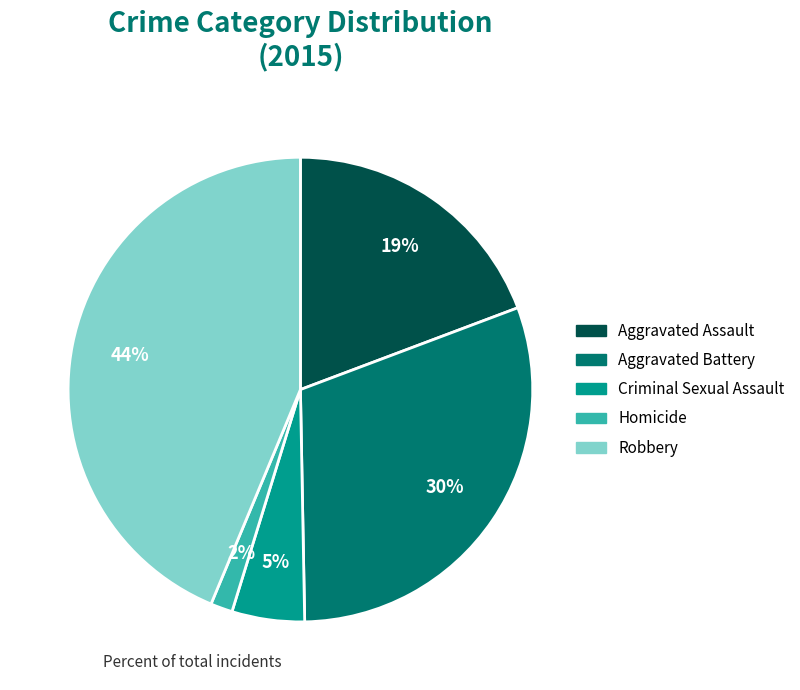

To the nearest percent, what is the average slice percentage?

20%